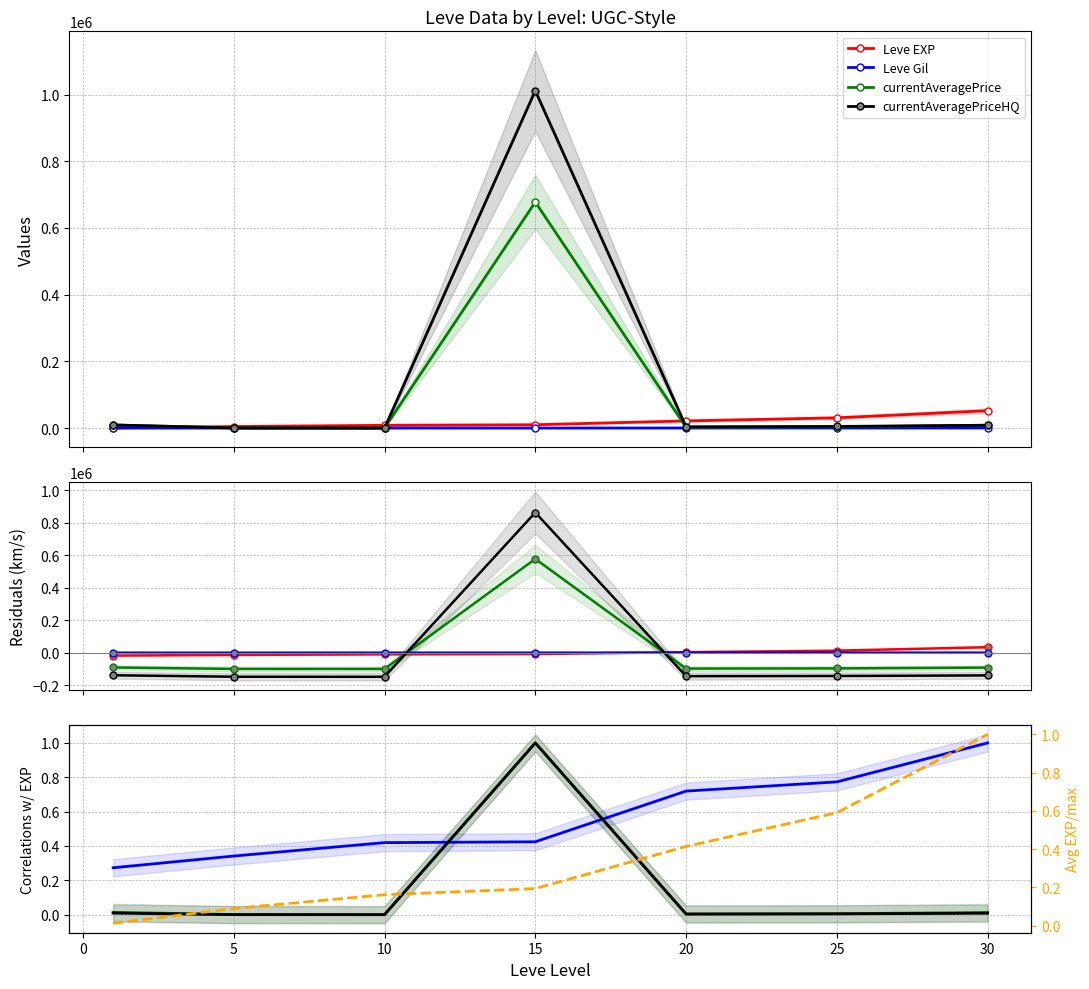

Which series has the widest spread of values?

Leve EXP